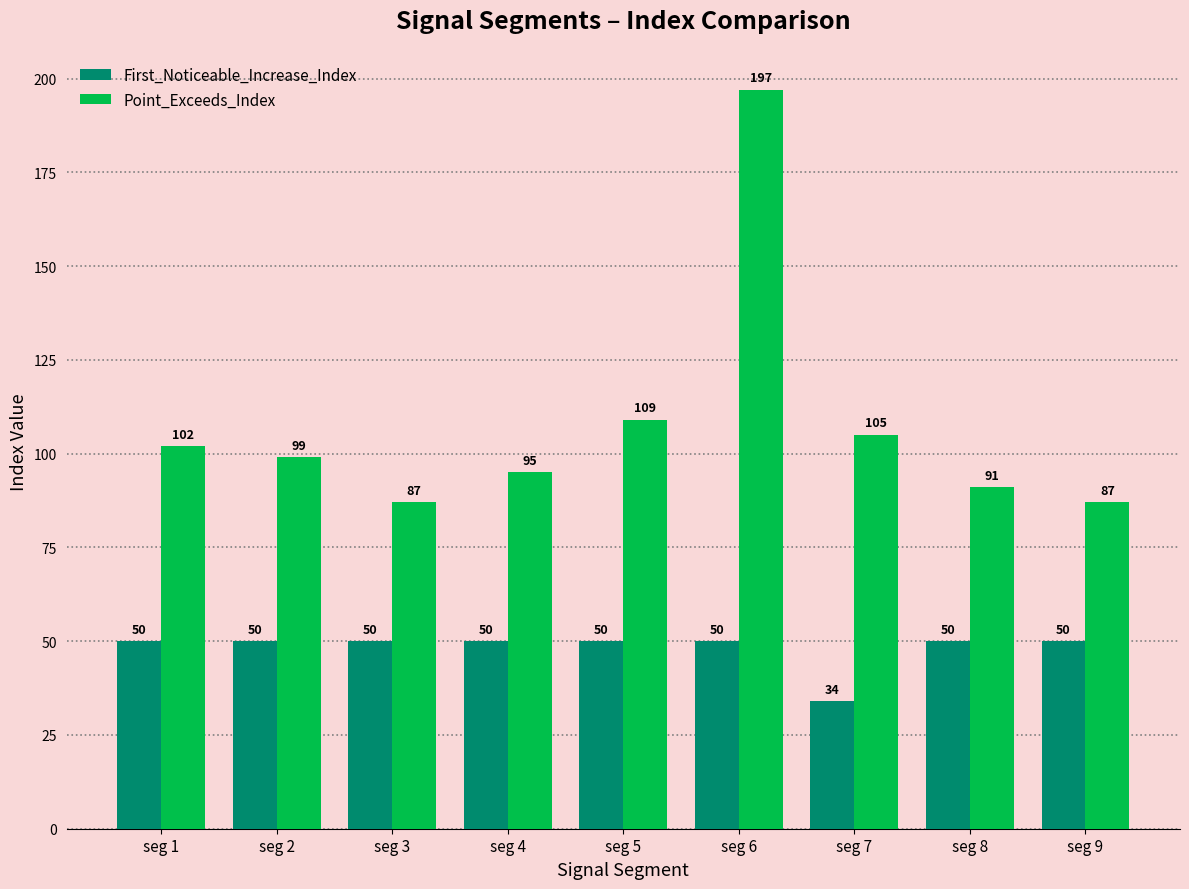

At how many categories does at least one series exceed 135?

1